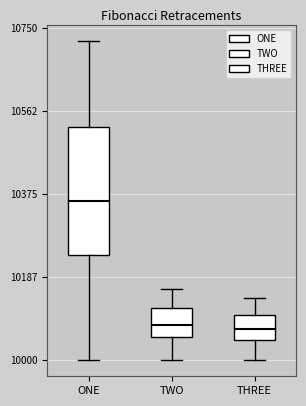

Which box is the tallest, from its lower edge to its upper edge?

ONE